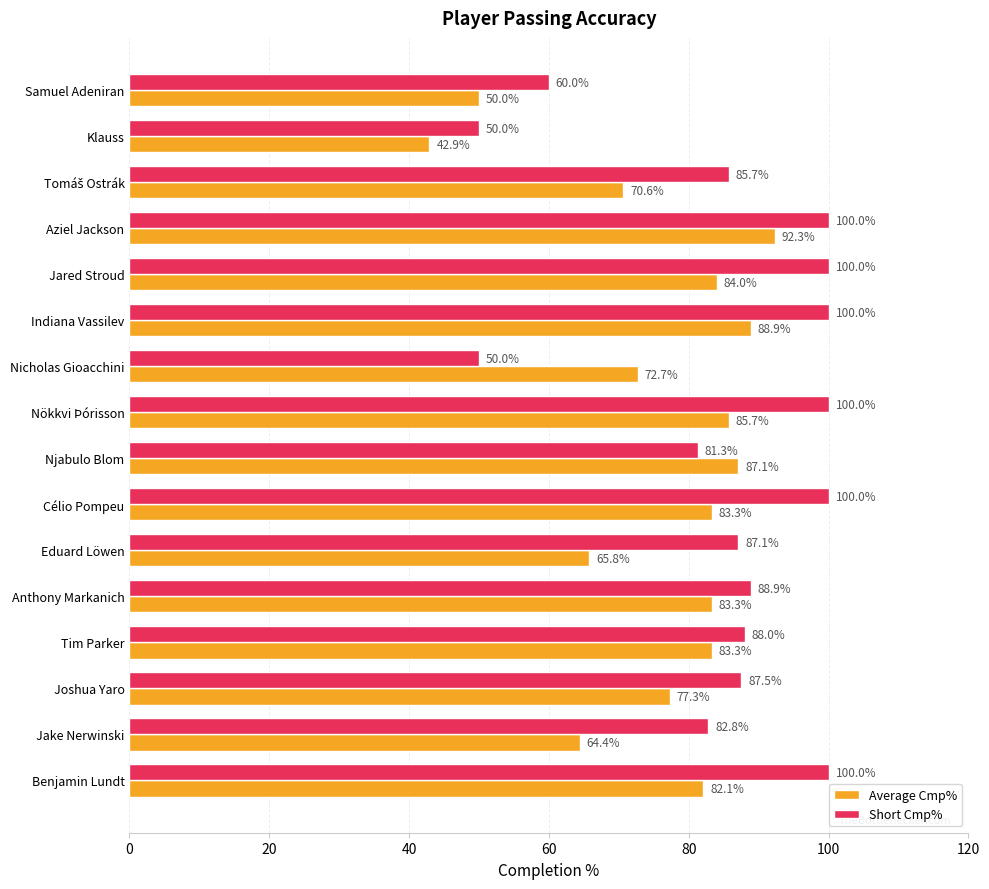

The value of Short Cmp% at Njabulo Blom is 81.3. True or false?

True